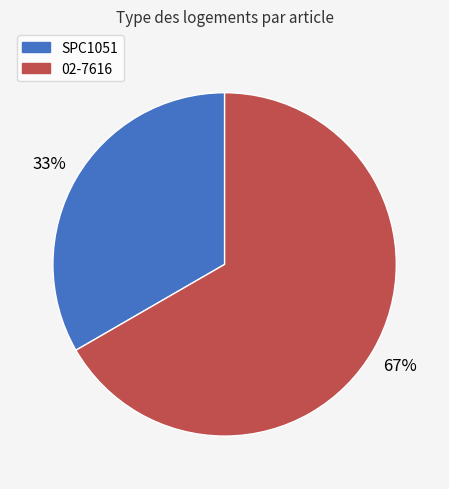

Is it true that SPC1051 is 44% of the pie?

False